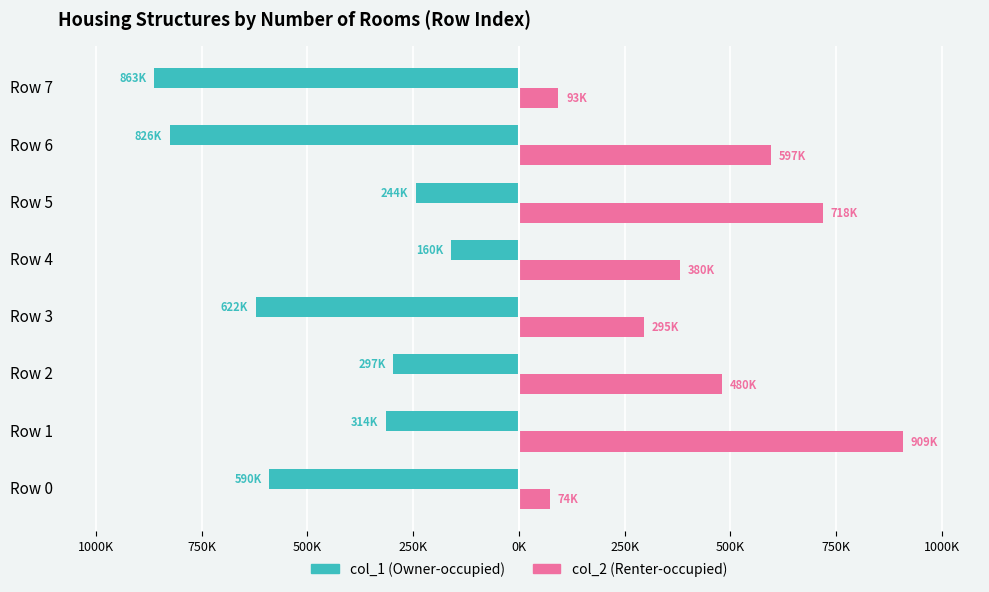

How many groups of bars are there?

8